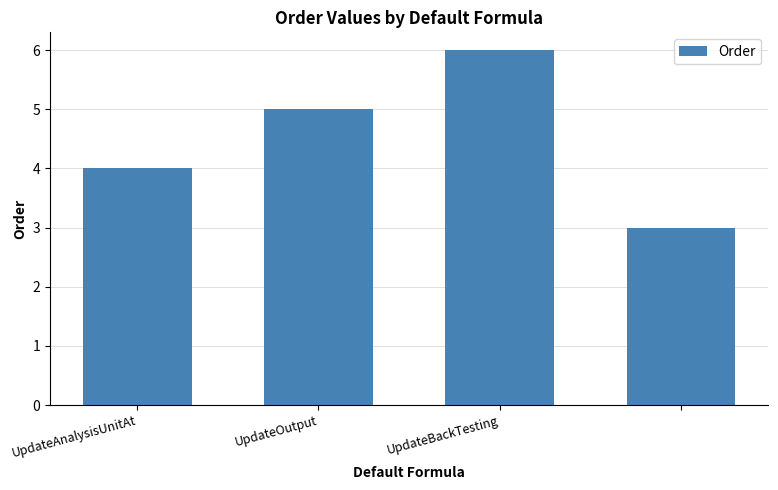

Reading left to right, transcribe all the data shown in this chart.

4	5	6	3